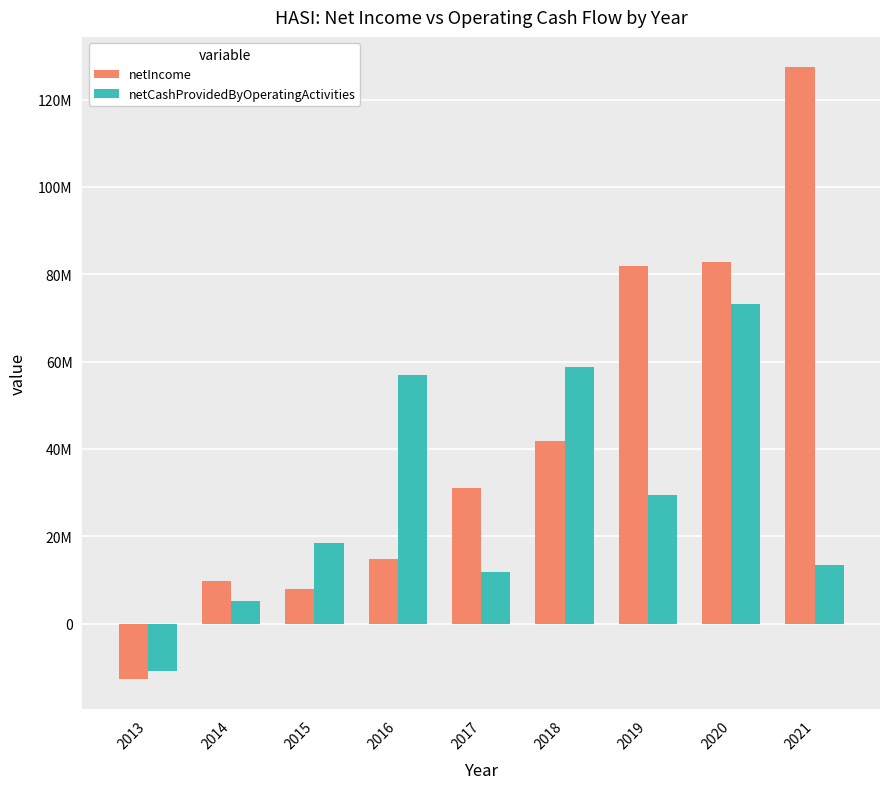

Is it true that netIncome equals 127346000 at 2021?

True